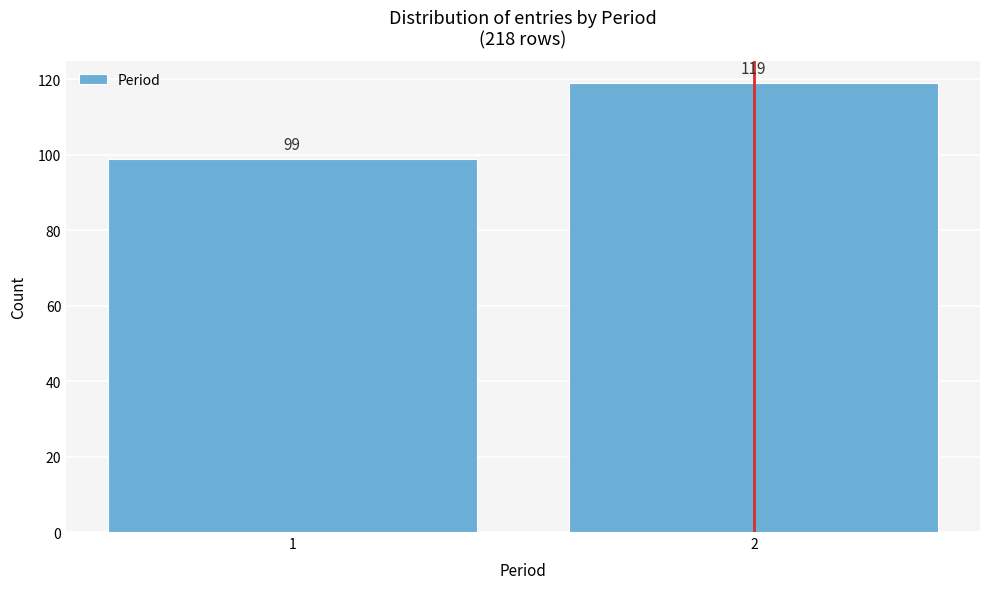

Reading left to right, what are all the values shown in this chart?

1=99	2=119